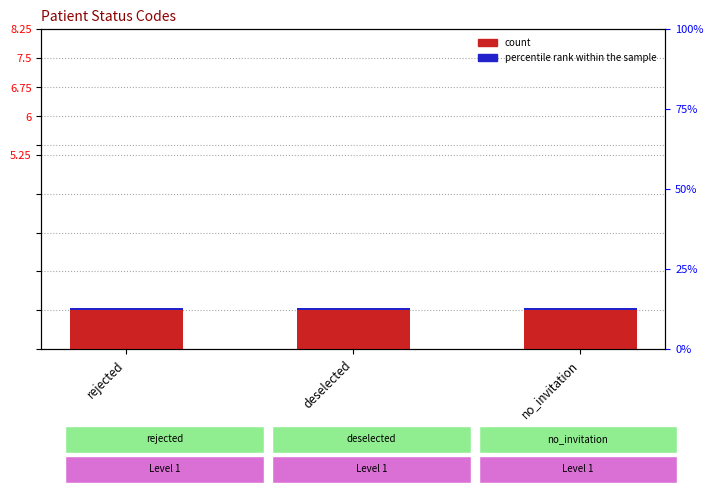

What is the label of the 2nd bar from the right?

deselected